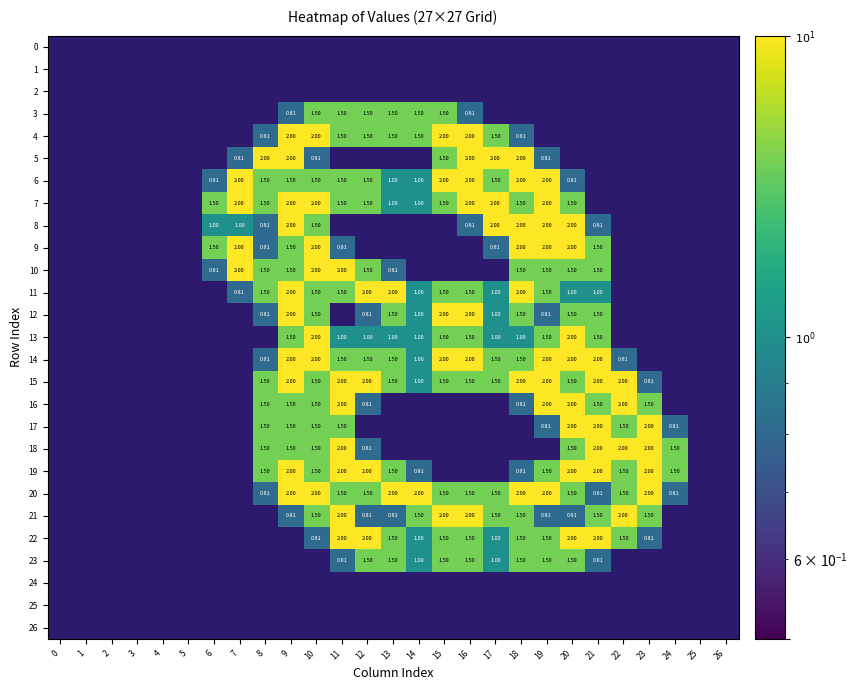

Between 9 and 16, which series saw the biggest shift?

19